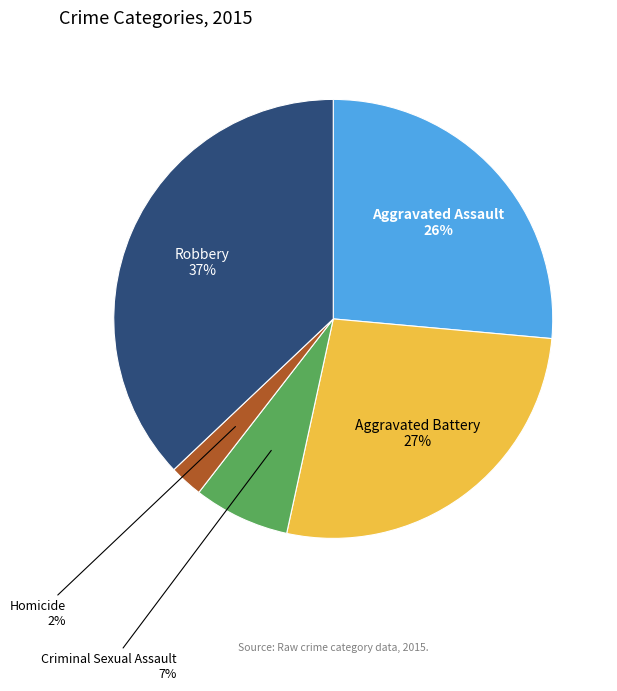

To the nearest percent, what percentage of the pie is Aggravated Assault?

26%